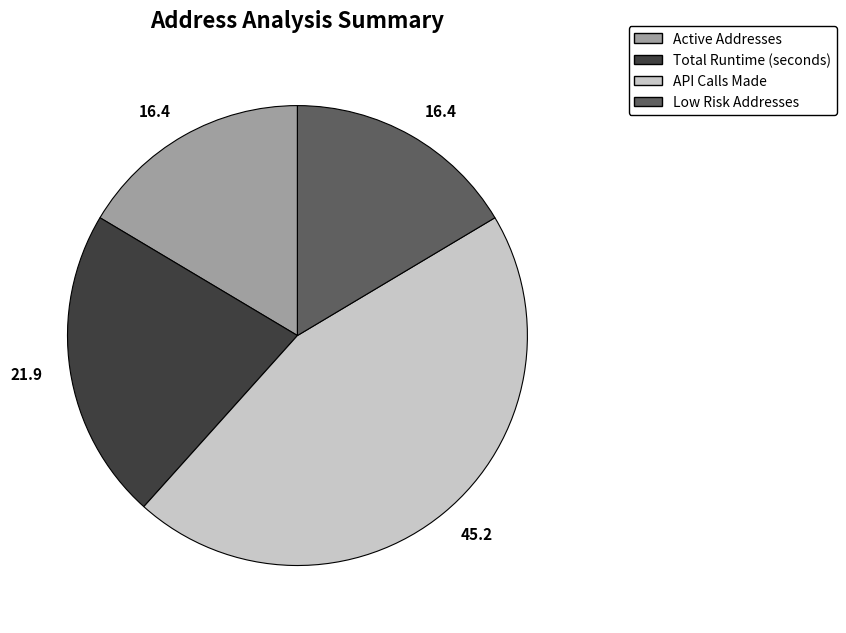

Is it true that Total Runtime (seconds) is 22% of the pie?

True